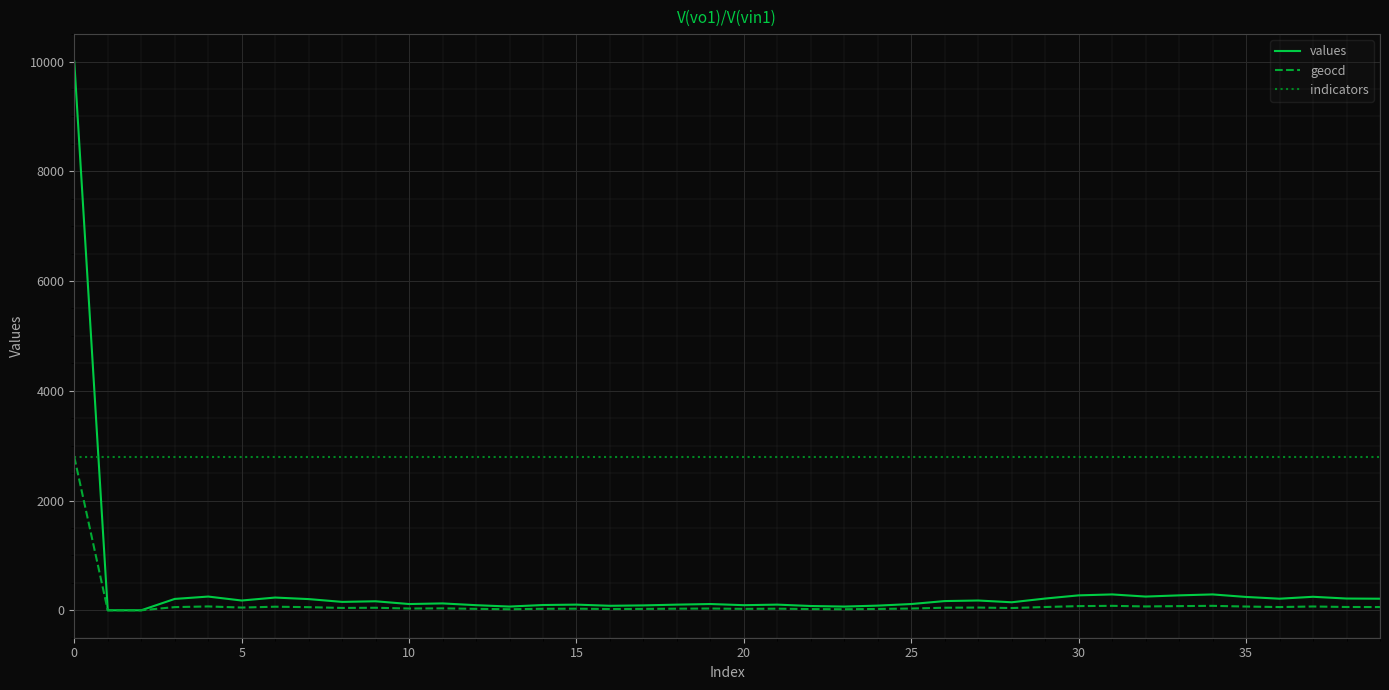

Which series has the largest total across all categories?

indicators